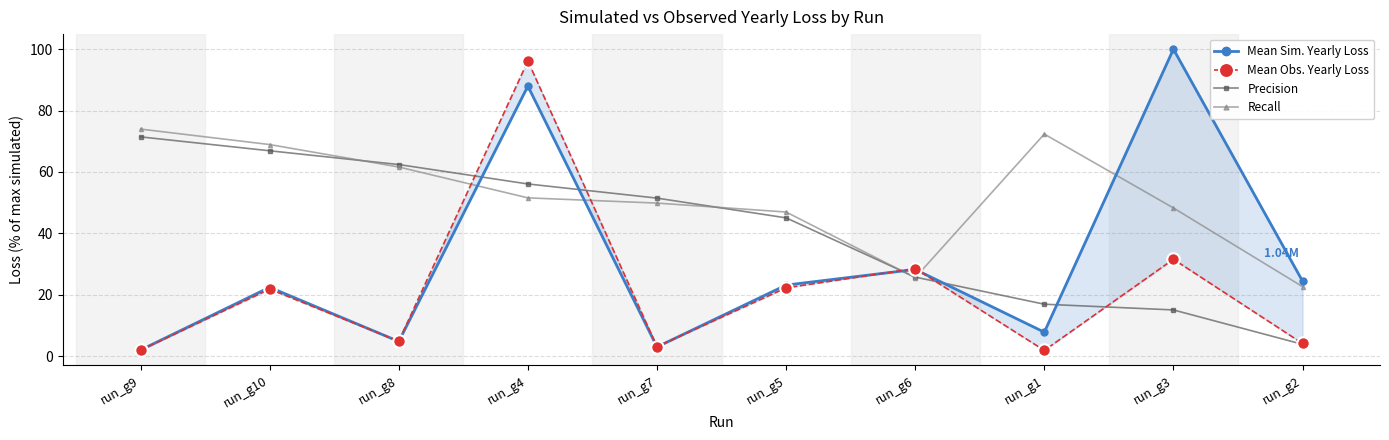

Which category has the highest value in the Precision series?

run_g9